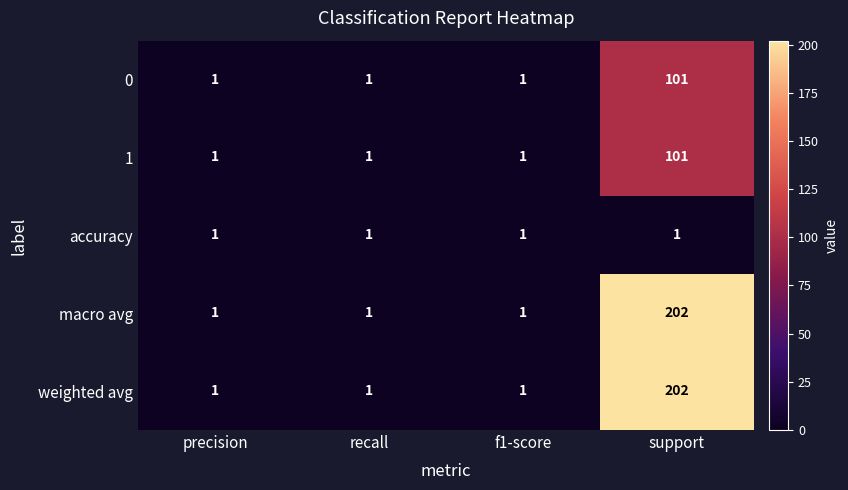

Reading left to right, what are all the values shown in this chart?

0: 1	1	1	101
1: 1	1	1	101
accuracy: 1	1	1	1
macro avg: 1	1	1	202
weighted avg: 1	1	1	202